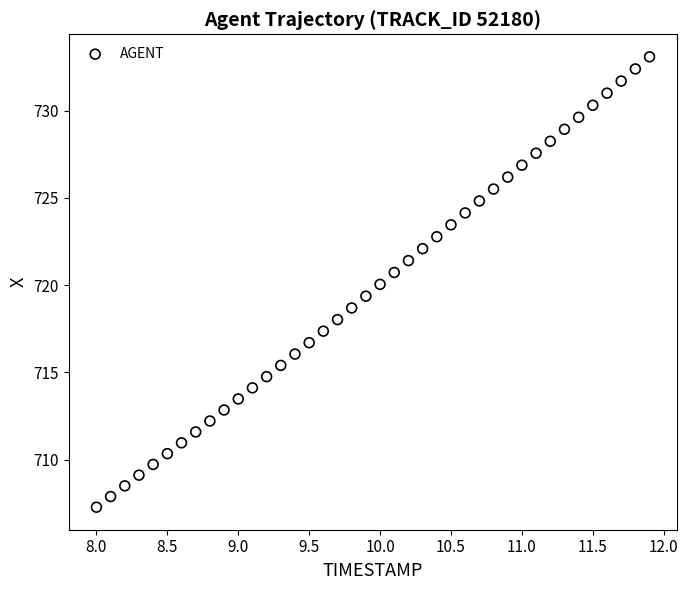

What is the range of X values (max minus min)?

3.9